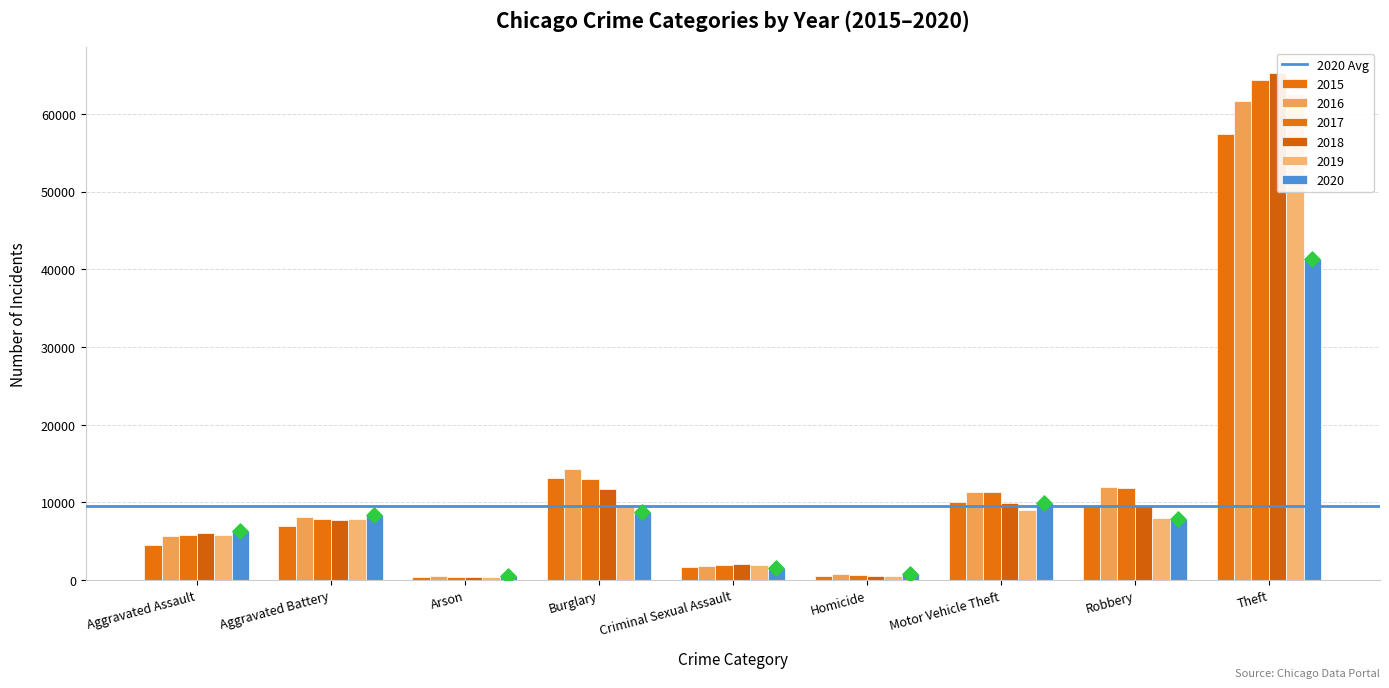

What is the total value across all series at Aggravated Battery?

46860